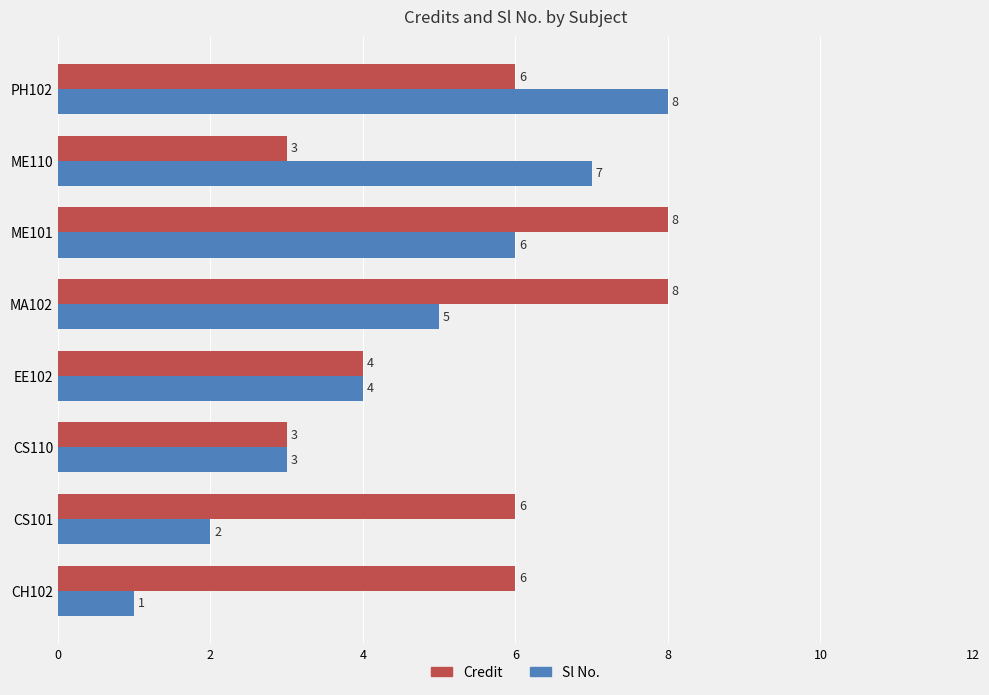

Which series has the largest total across all categories?

Credit